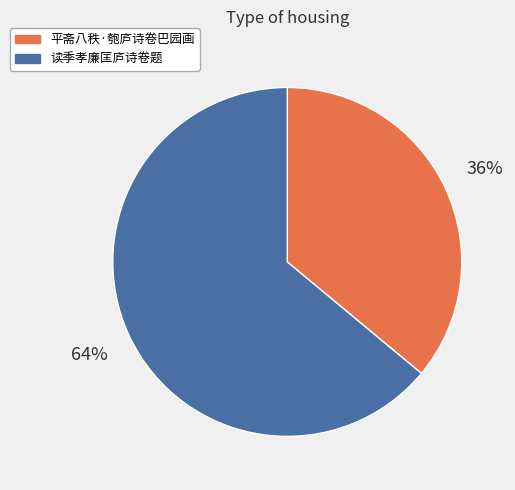

Which slice is the smallest?

平斋八秩·匏庐诗卷巴园画